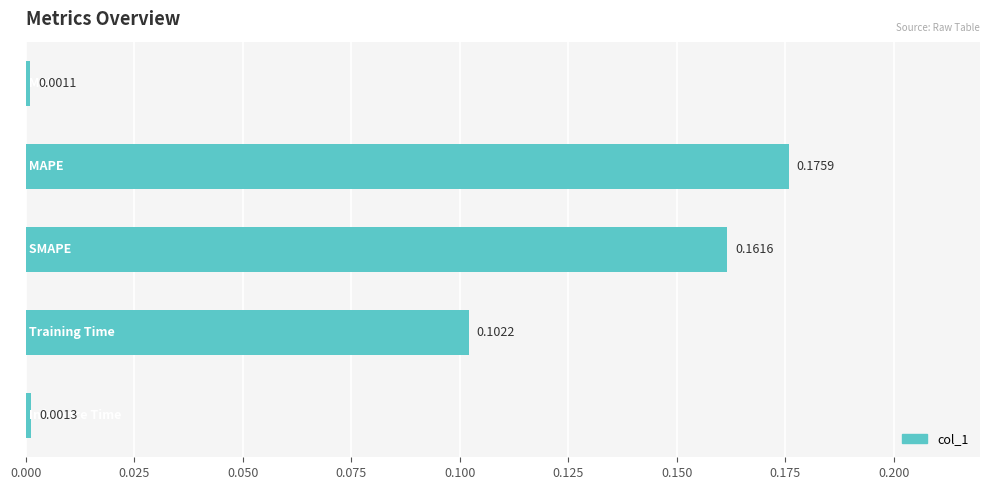

What is the sum of all values?

0.4